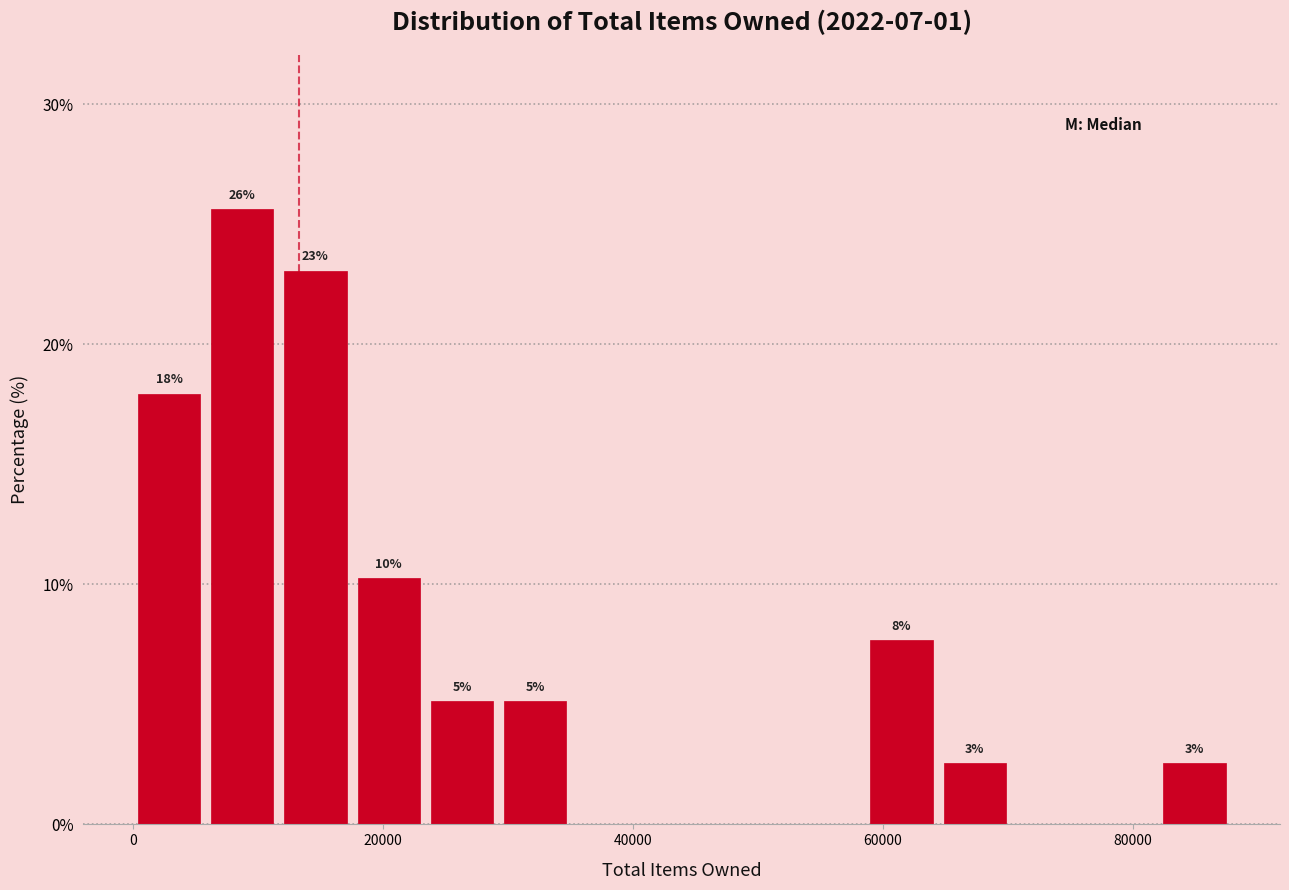

Around what value on the x-axis is the tallest bar? Give the approximate position of its centre, as read against the axis.

8000